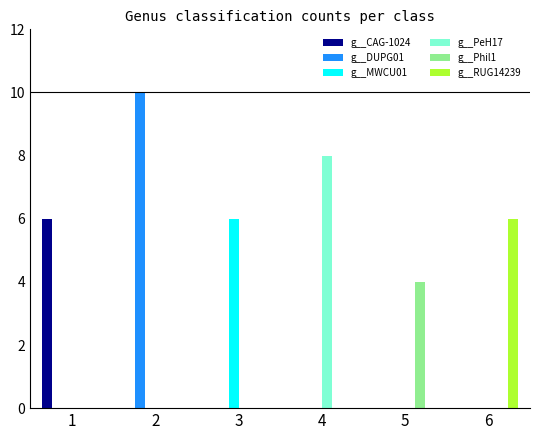

The g__PeH17 series shows -4 at 2. True or false?

False